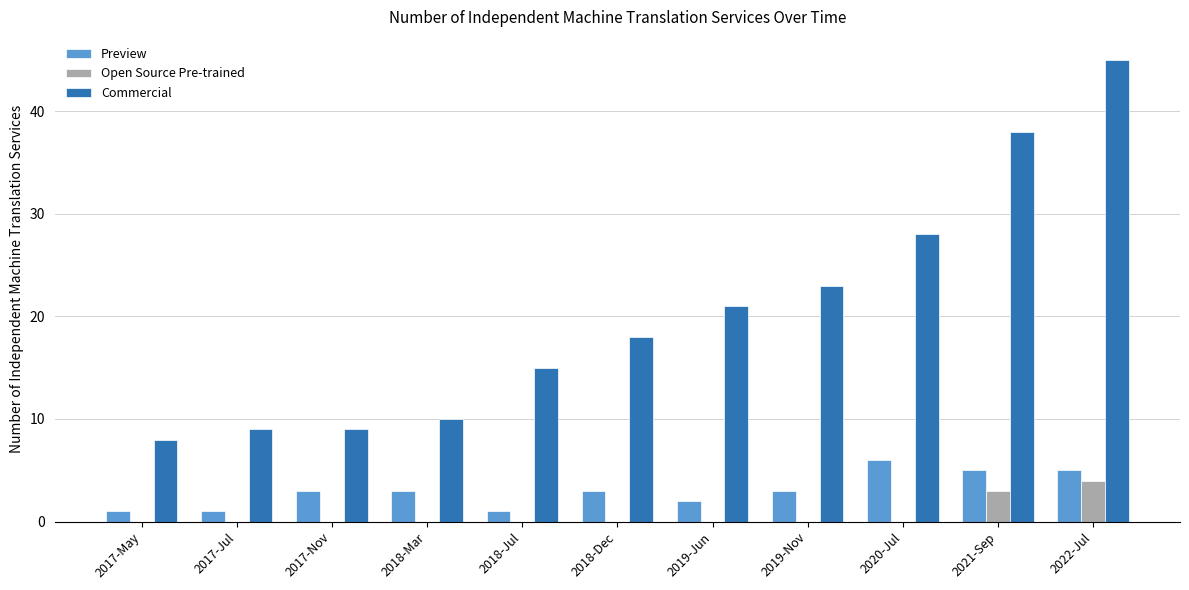

Reading left to right, what are all the values shown in this chart?

Preview: 1	1	3	3	1	3	2	3	6	5	5
Open Source Pre-trained: 0	0	0	0	0	0	0	0	0	3	4
Commercial: 8	9	9	10	15	18	21	23	28	38	45